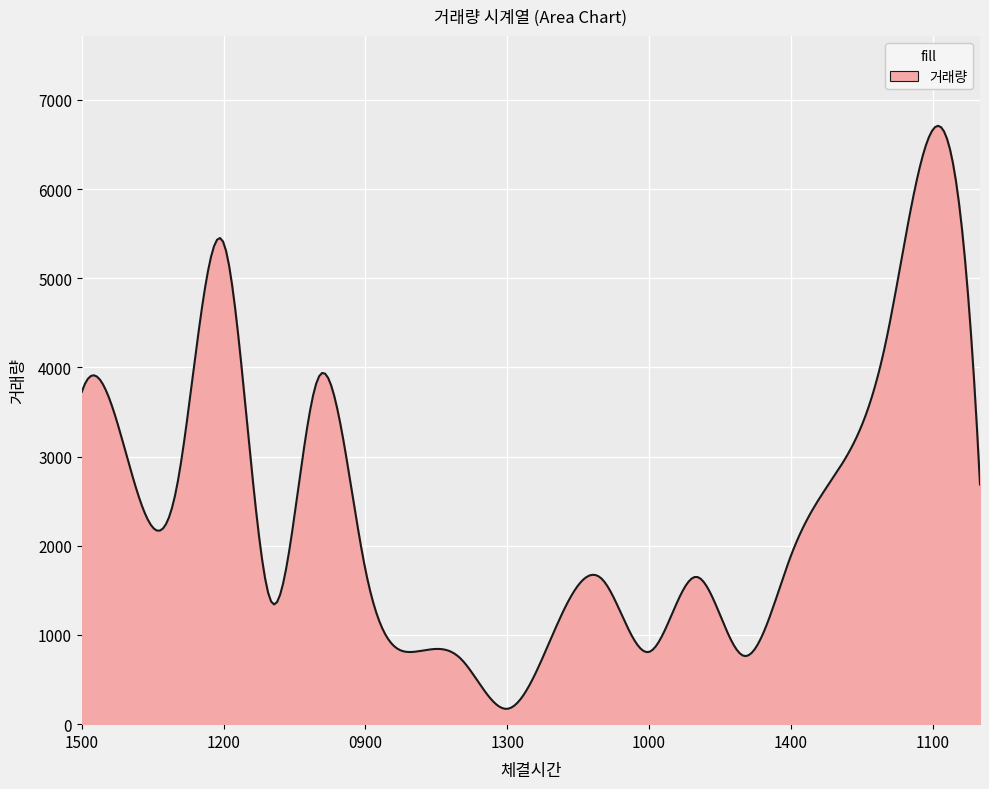

What is the greatest value displayed?

6708.6